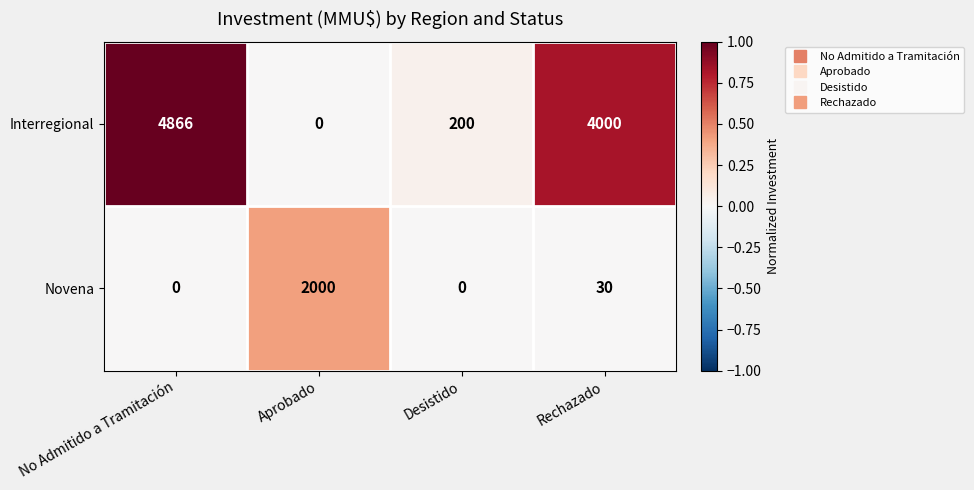

Is it true that Novena equals 0 at No Admitido a Tramitación?

True